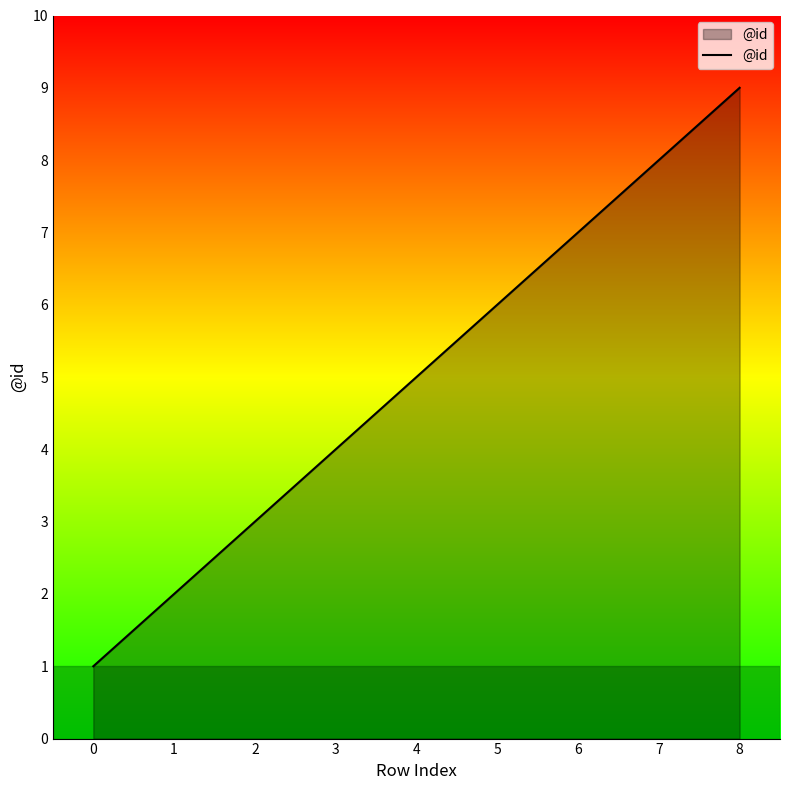

True or false: there are more than 0 points higher than both neighbors.

False